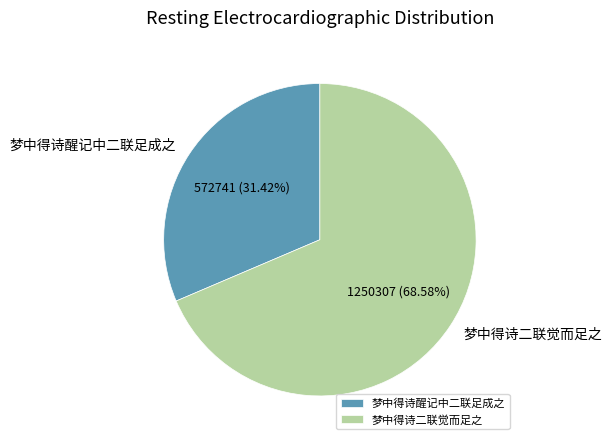

How much of the chart is everything except 梦中得诗二联觉而足之?

31.4%